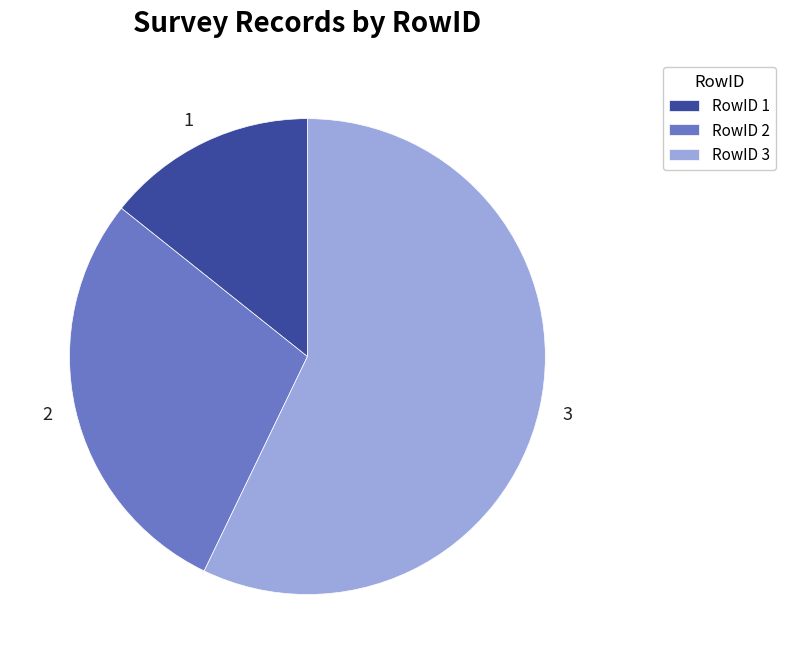

Does any single category account for the majority?

Yes